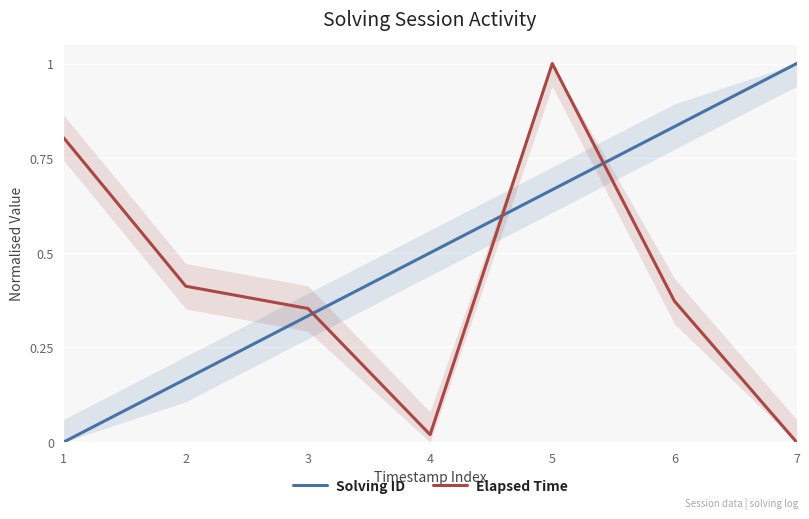

What is the difference between the Solving ID values at 5 and 6?

0.2